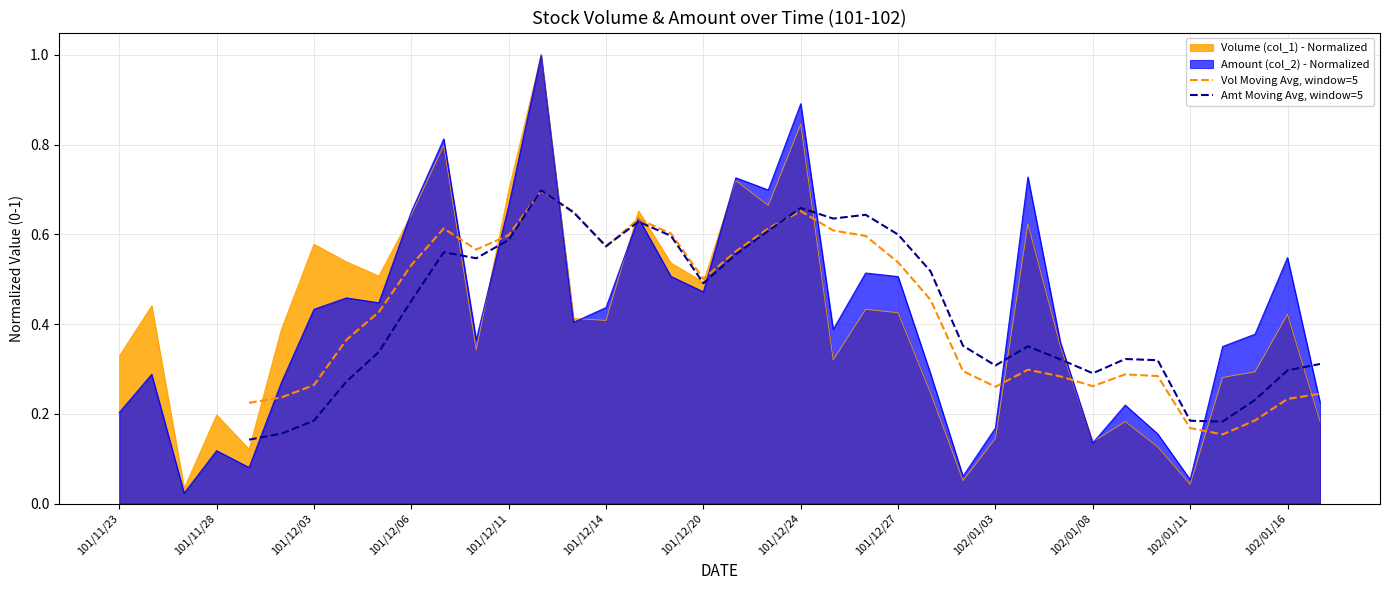

How many values in the Amt Moving Avg, window=5 series exceed 0?

34